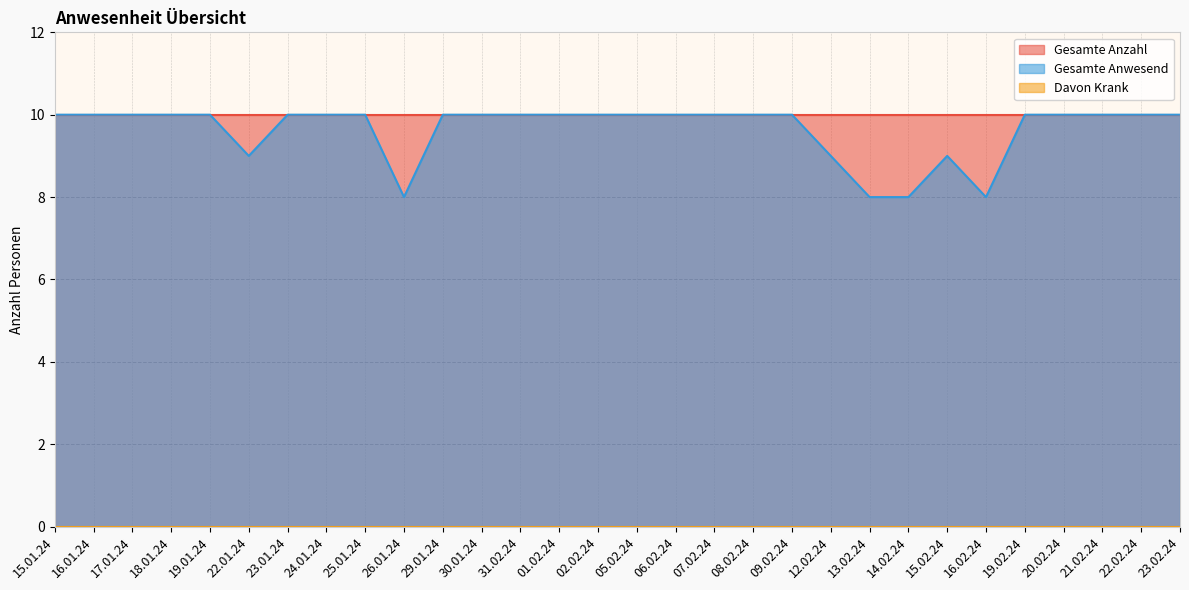

At which label is Davon Krank closest to 0?

15.01.24